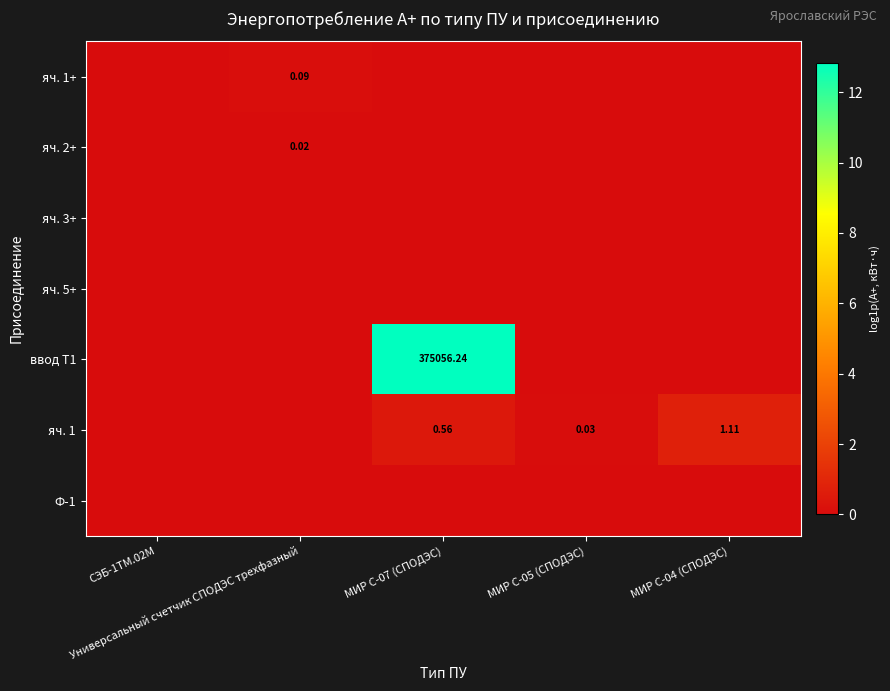

How many categories are shown in the chart?

5